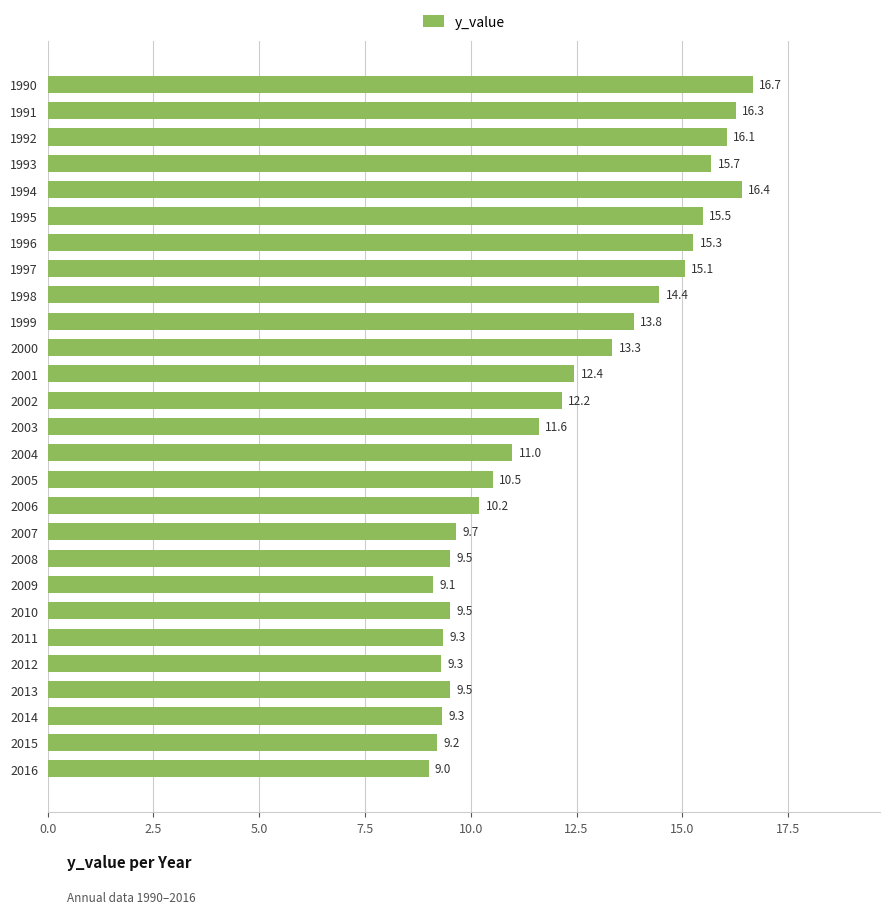

Which category has the lowest value across all series?

2016